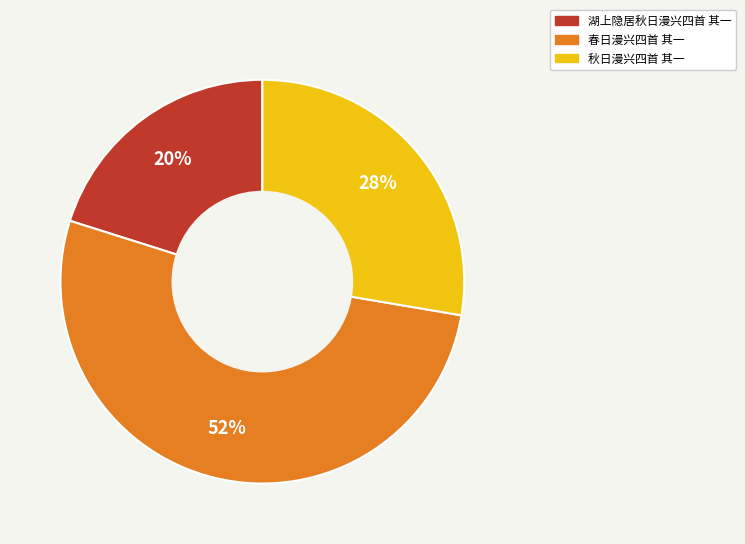

What percentage is the 春日漫兴四首 其一 slice, to the nearest percent?

52%